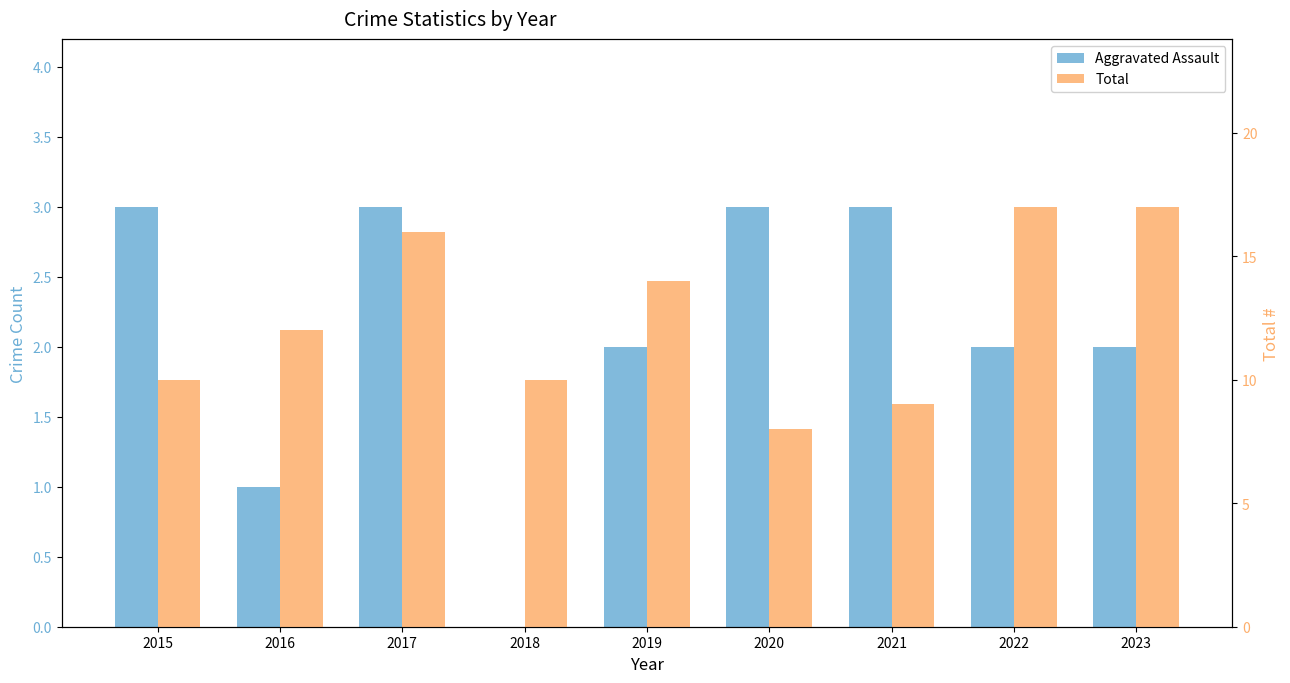

How many data points in Aggravated Assault are less than 2?

2